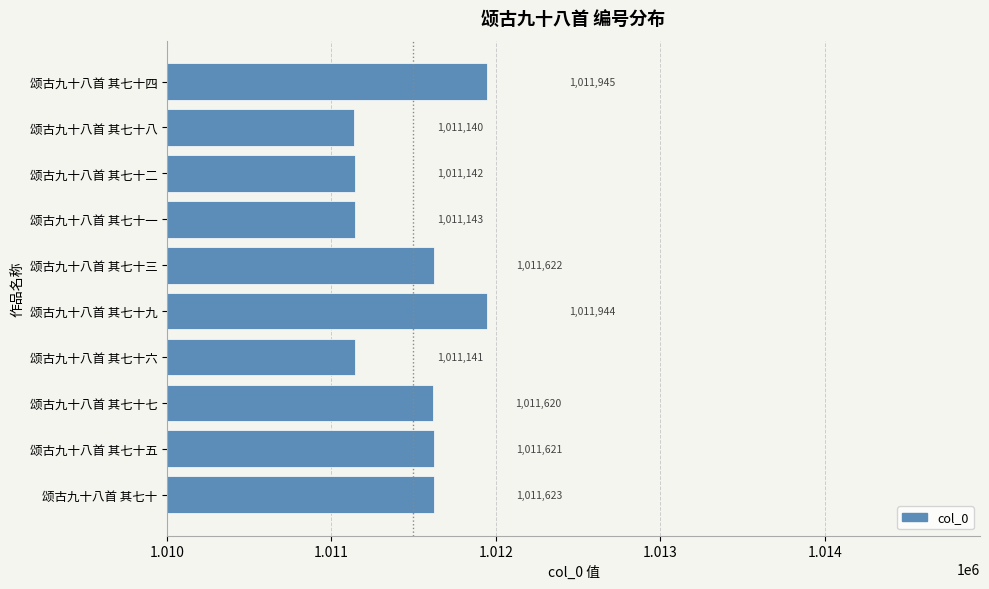

What value does the data have at 颂古九十八首 其七十八, to the nearest 10?

1011140